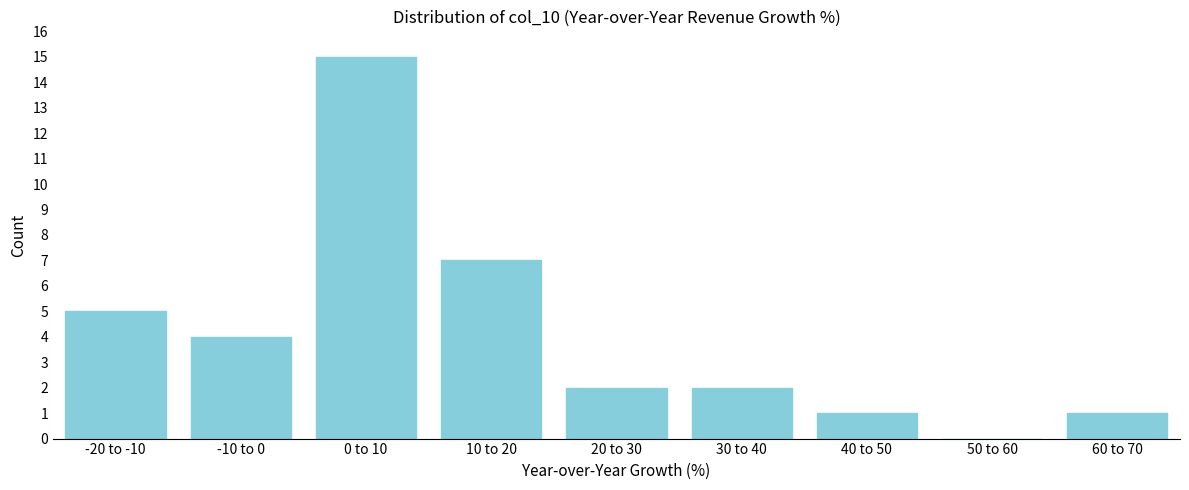

Reading right to left, extract all data points from this chart.

60 to 70=1	50 to 60=0	40 to 50=1	30 to 40=2	20 to 30=2	10 to 20=7	0 to 10=15	-10 to 0=4	-20 to -10=5